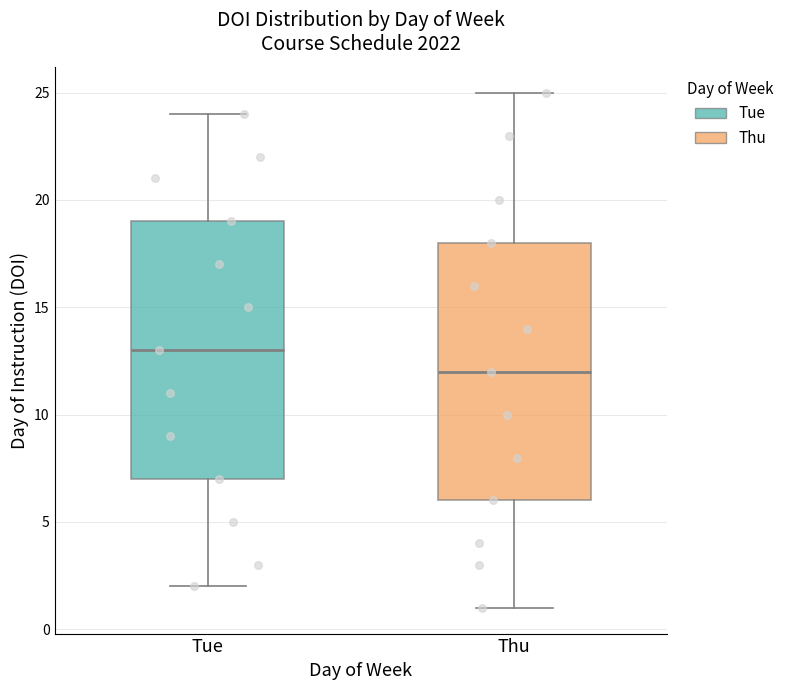

Reading left to right, transcribe this box plot: for each box, give where its median line is, the range the box spans, and where its two whiskers end, as read against the y-axis. The values are not printed on the chart, so give them approximately, as read against the axis.

Tue: median 13, box 7 to 19, whiskers 2 to 24
Thu: median 12, box 6 to 18, whiskers 1 to 25